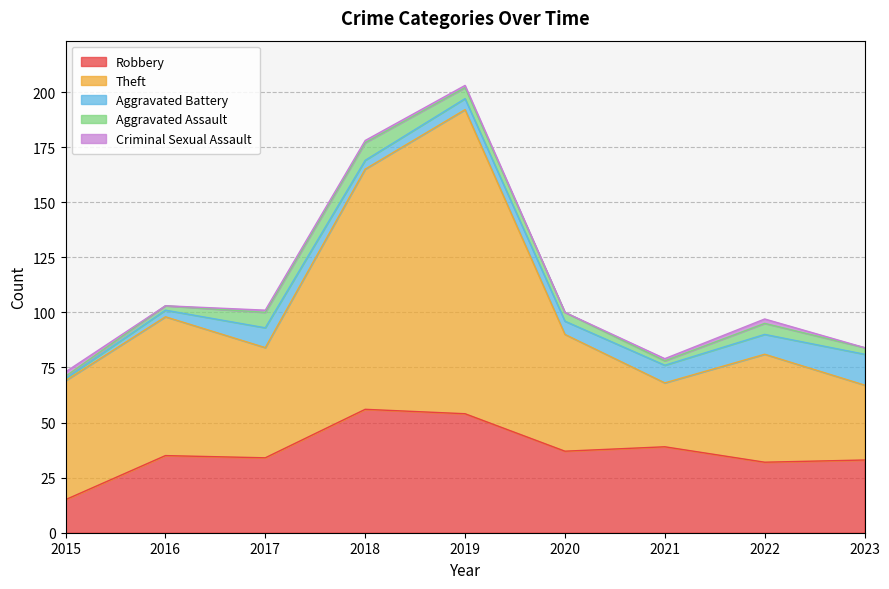

What is the value of the Aggravated Battery point at the 8th from the left?

9